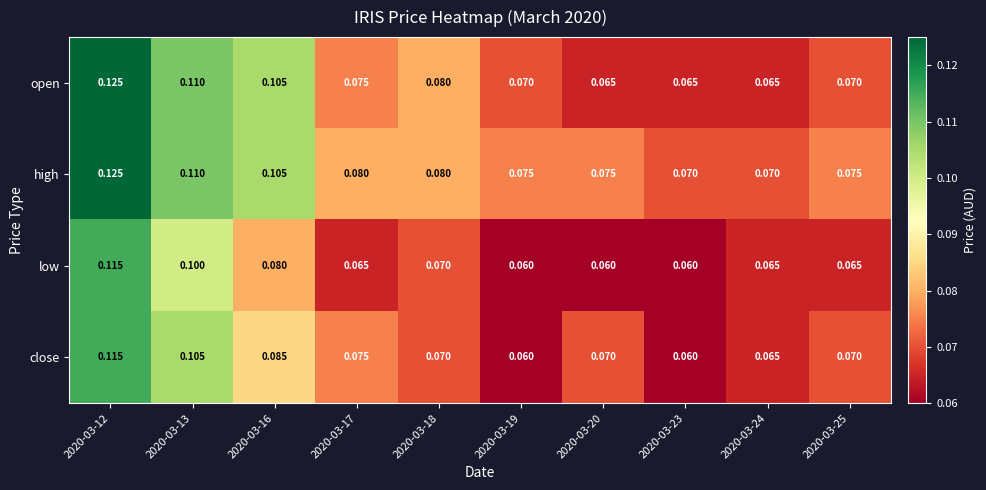

List the series in order of their overall mean, highest first.

high, open, close, low